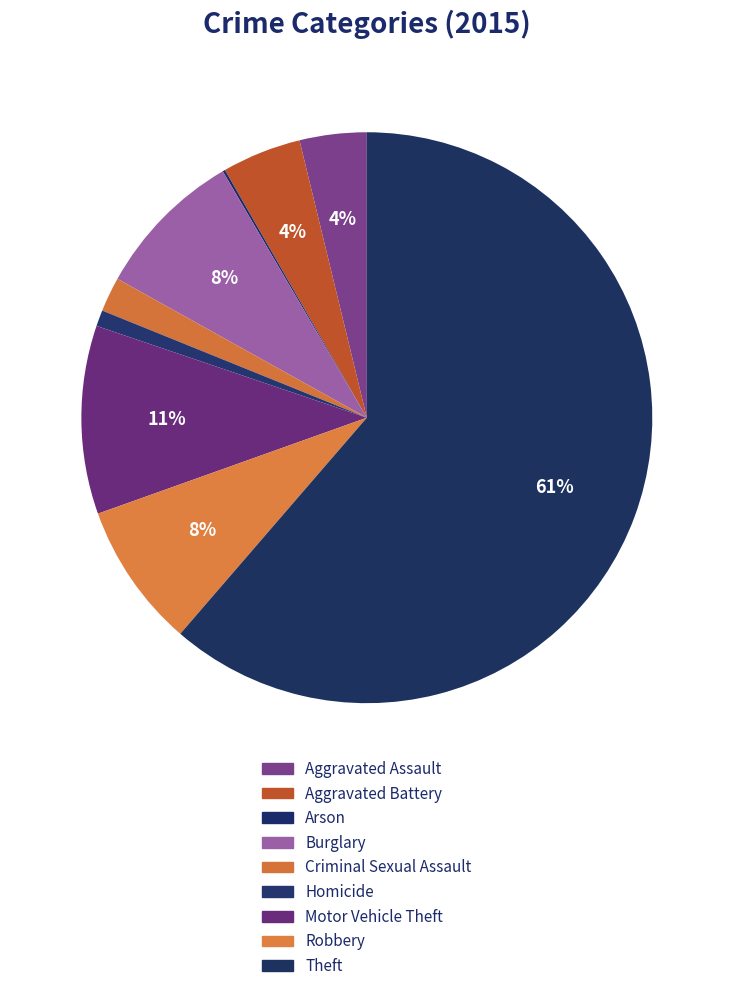

Count the number of slices in the pie.

9